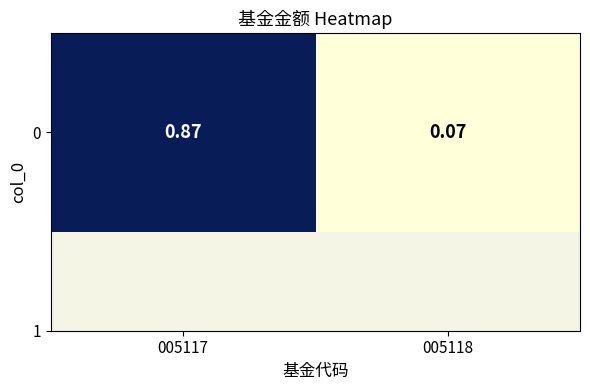

What is the minimum value shown in the chart?

0.1